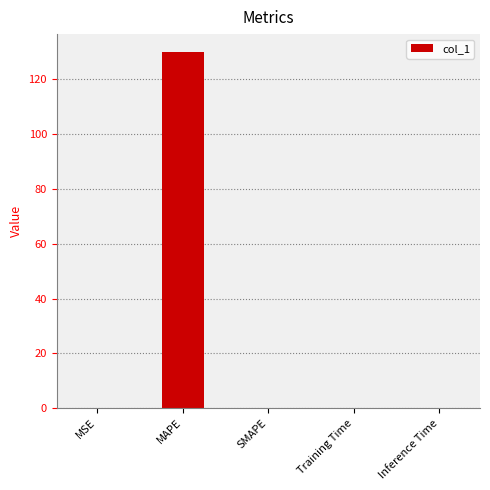

True or false: the data shows 229.9 at MAPE.

False